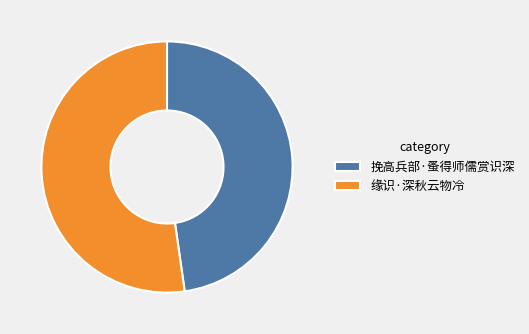

Is there any slice that represents more than half of the pie?

Yes